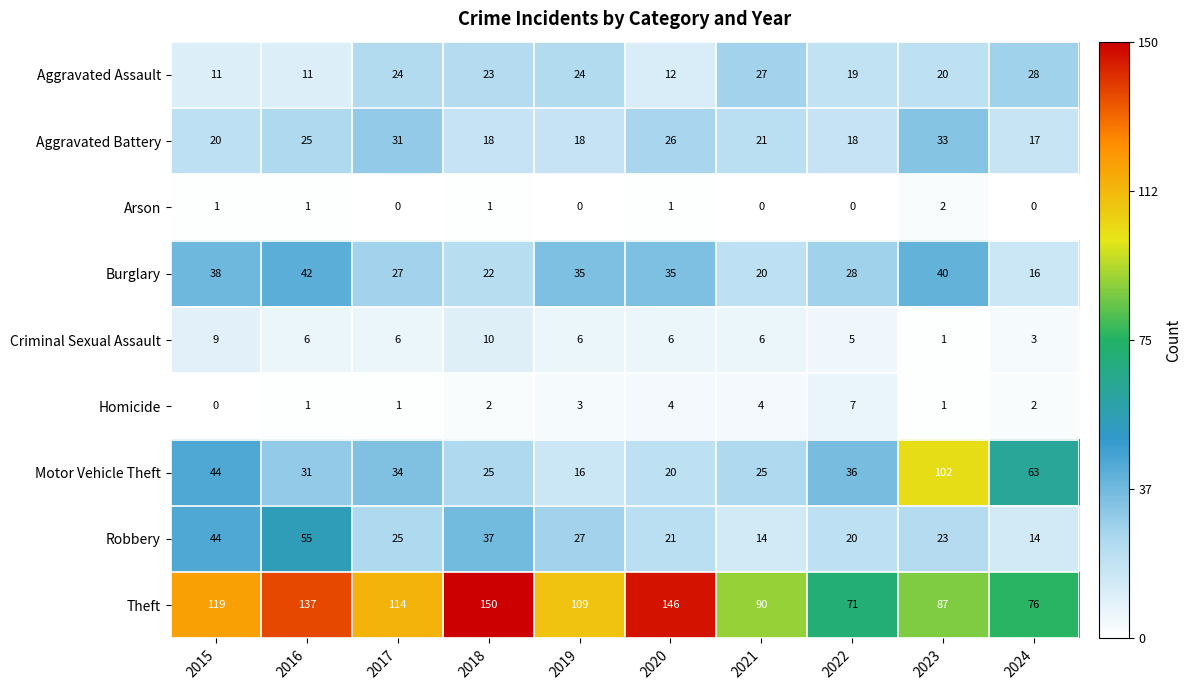

Which series changed the most between 2016 and 2024?

Theft